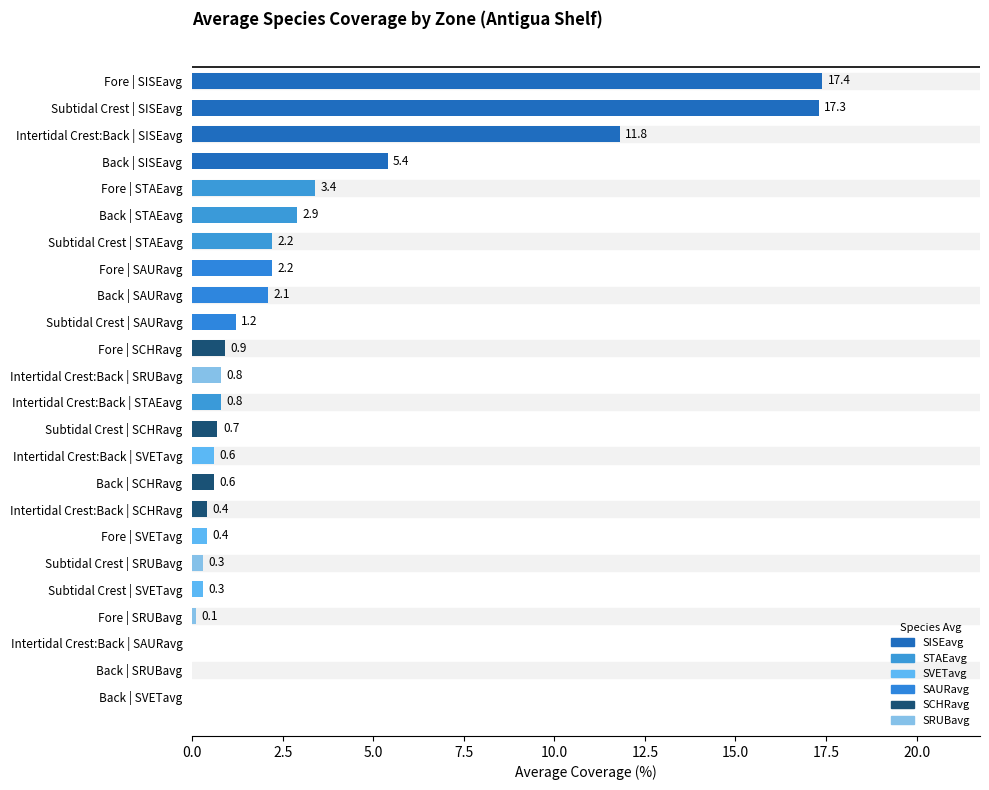

Is it true that the value at Back | STAEavg is 1.2?

False